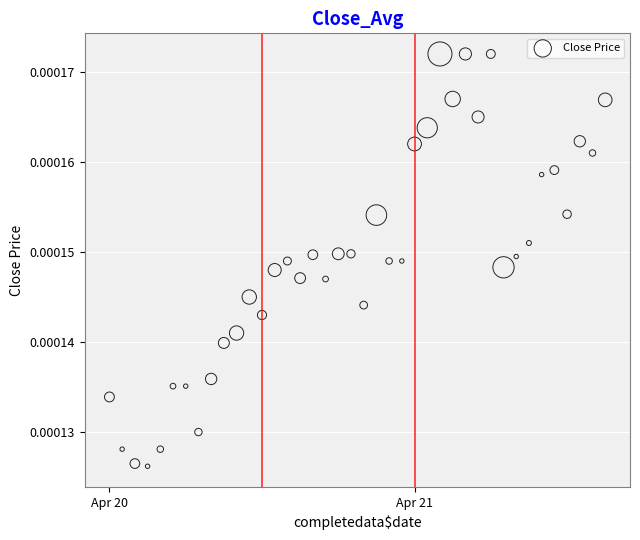

How many data points are displayed?

40